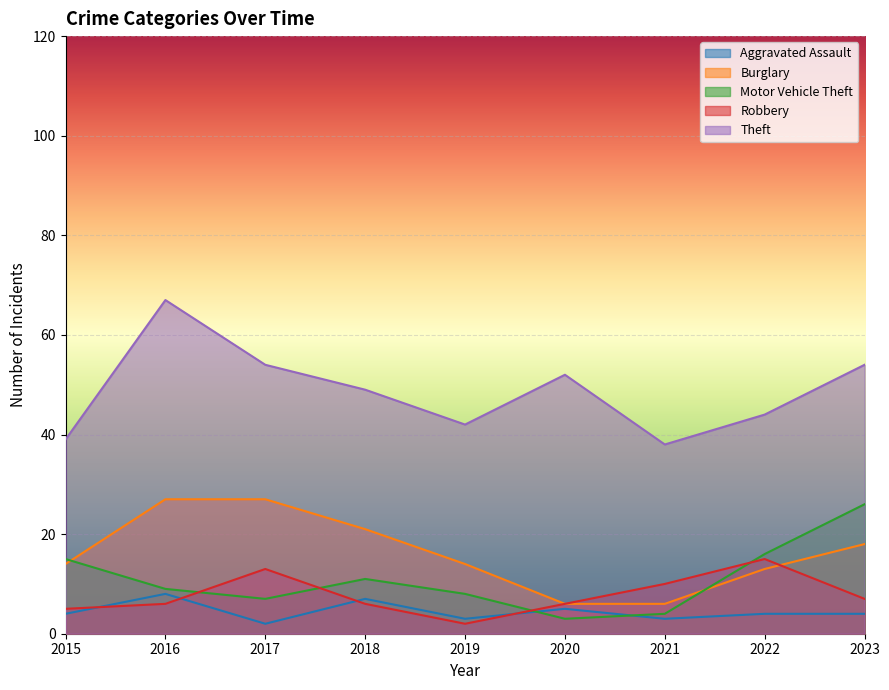

What is the greatest value displayed?

67